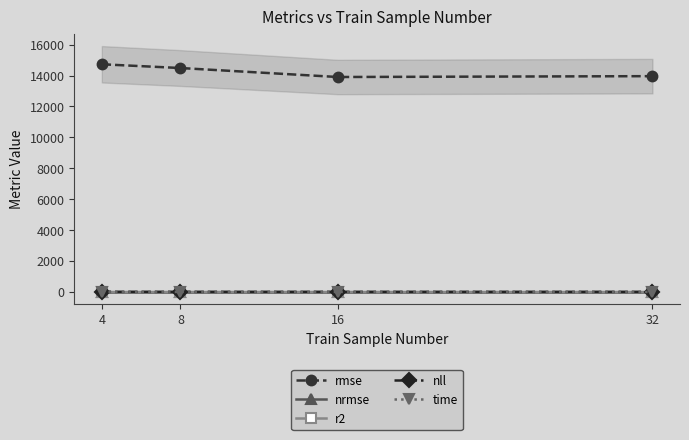

What is the sum of all nll values?

45.0